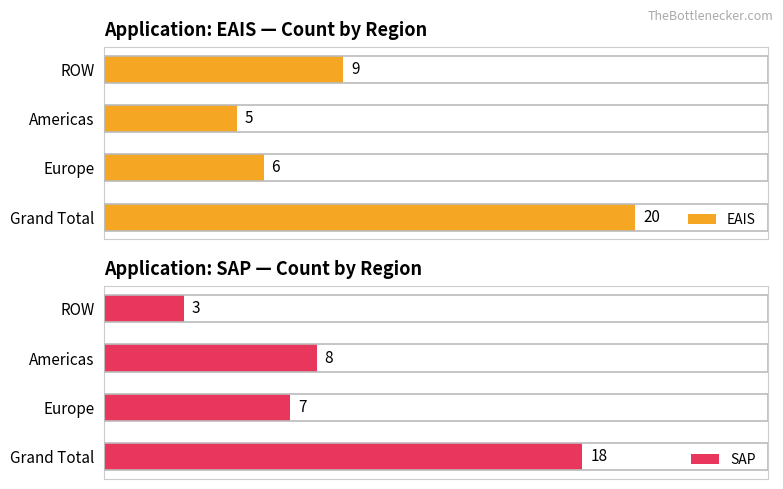

Reading left to right, transcribe all the data shown in this chart.

EAIS: 9	5	6	20
SAP: 3	8	7	18